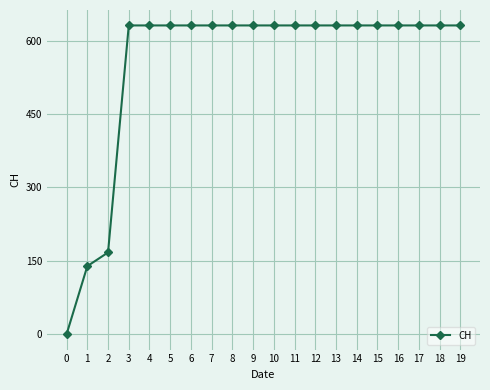

What value does the data have at 14, to the nearest 100?

600